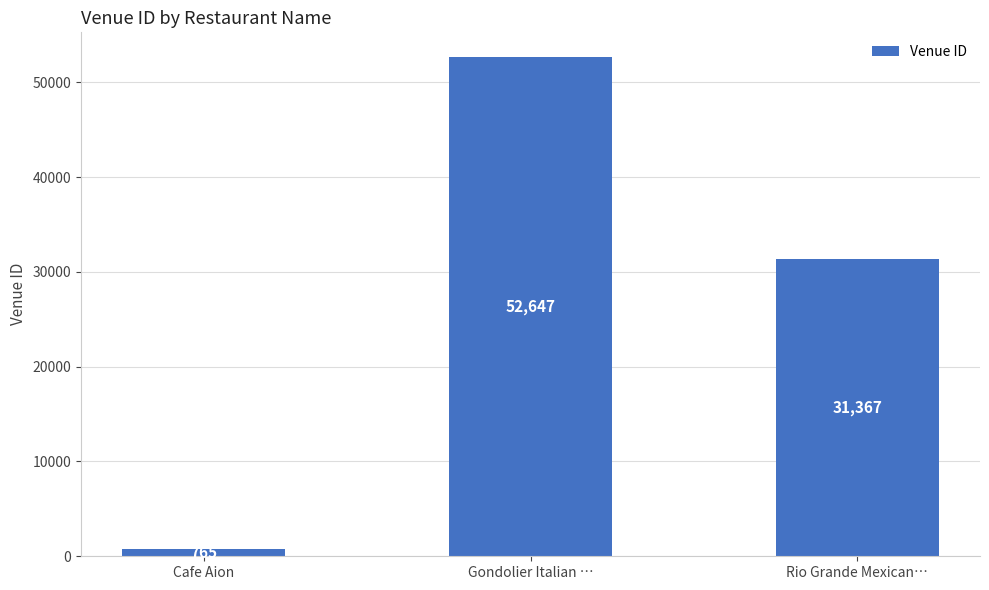

List the labels in order of value, largest first.

Gondolier Italian …, Rio Grande Mexican…, Cafe Aion